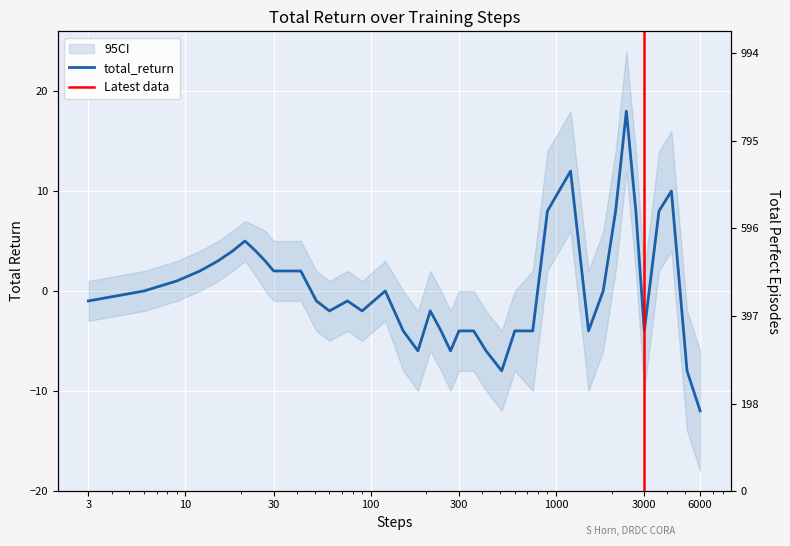

True or false: total_perfect and total_return intersect in this chart.

False